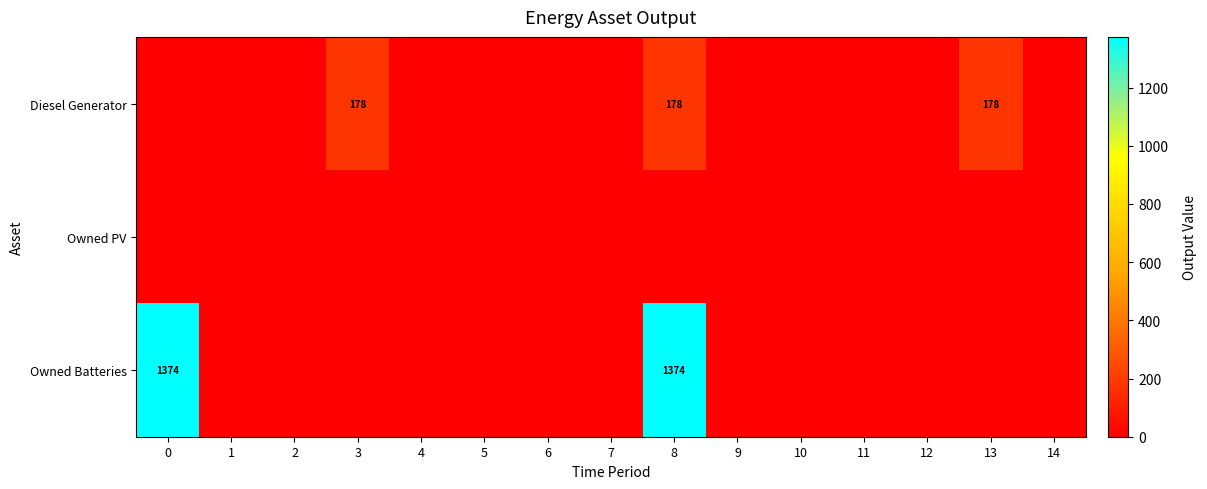

The Diesel Generator series shows -71 at 1. True or false?

False